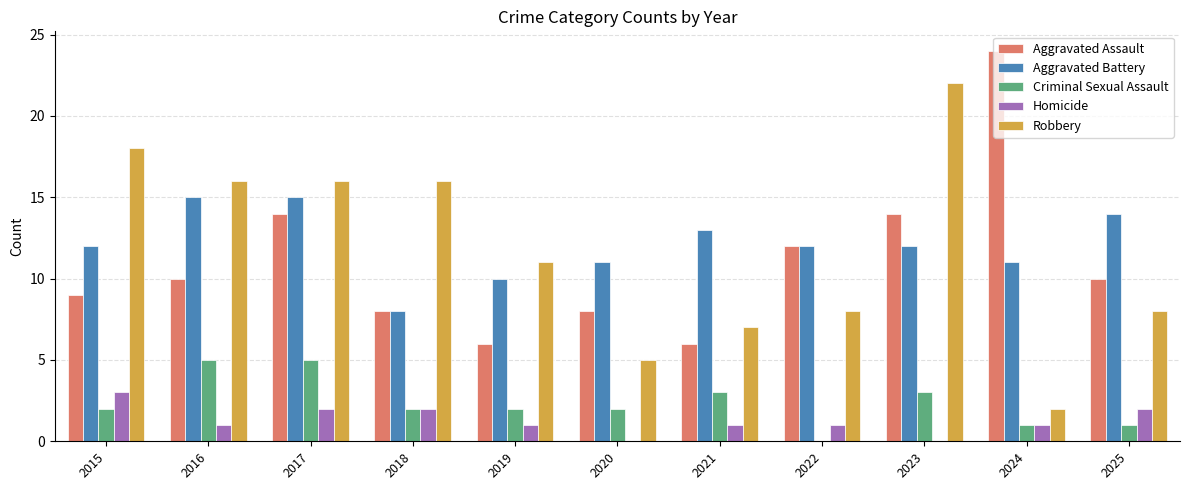

Is the value of Criminal Sexual Assault at 2018 greater than the value of Robbery at 2025?

No